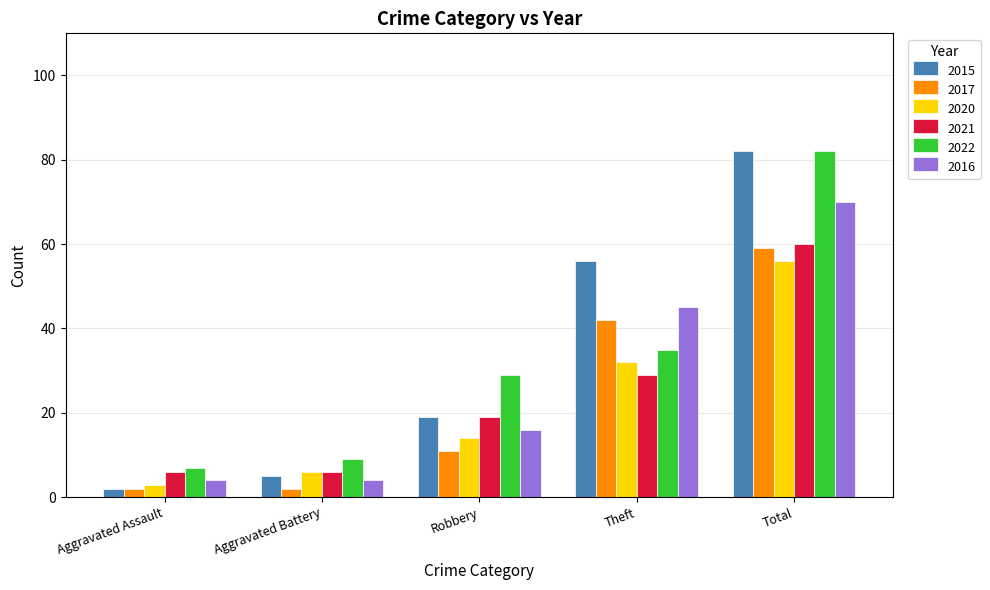

What is the label of the 4th bar from the right?

Aggravated Battery